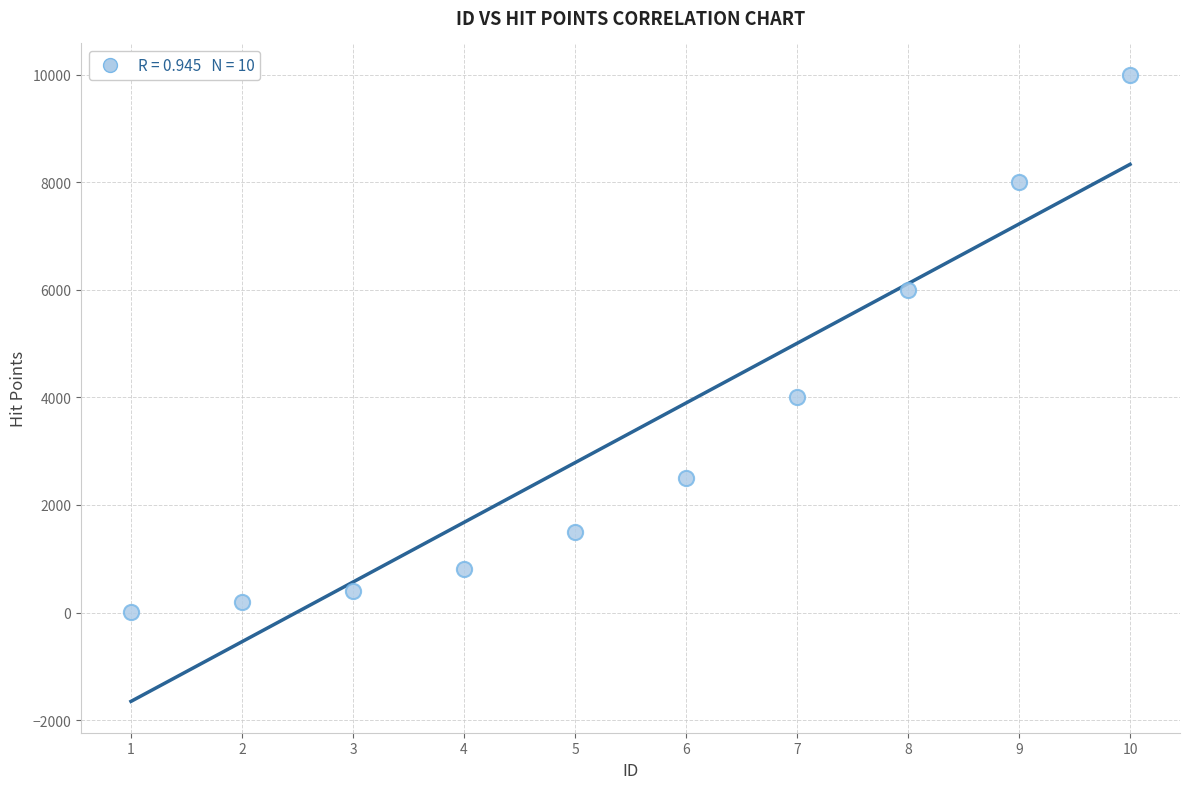

What is the range of Y values (max minus min)?

9990